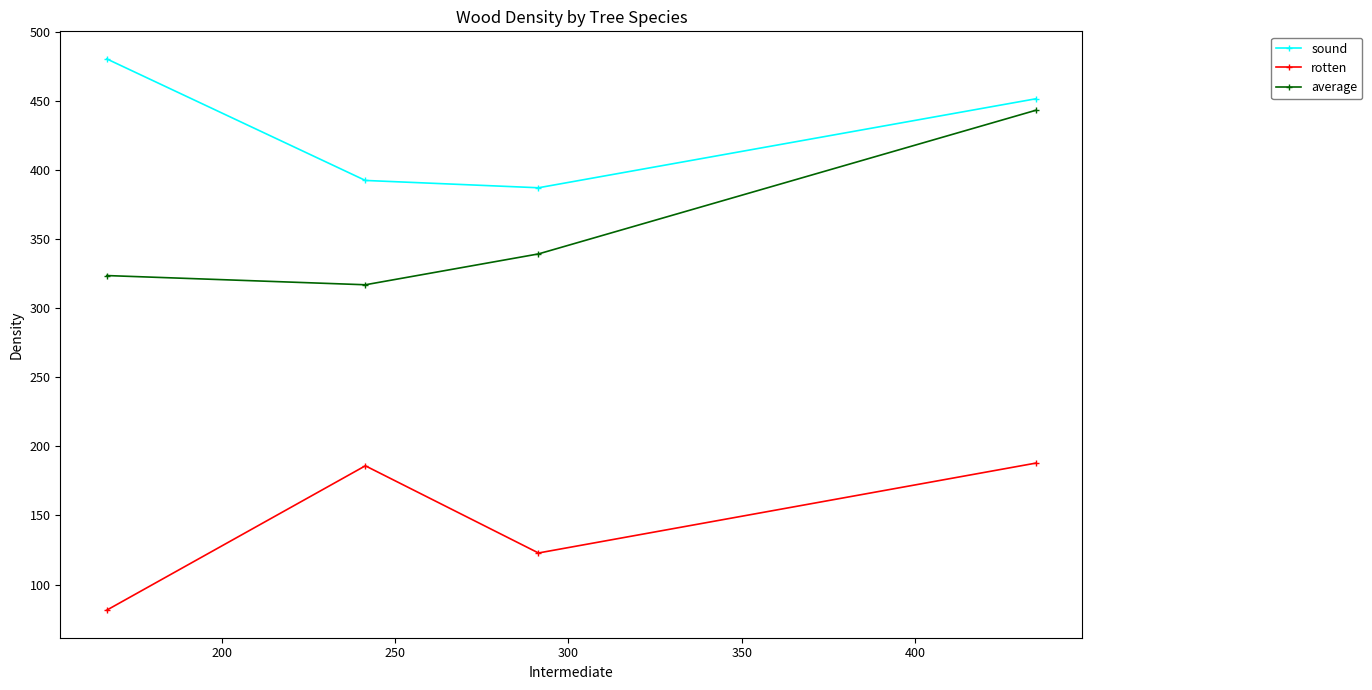

Rank the series by their maximum value, from lowest to highest.

rotten, average, sound